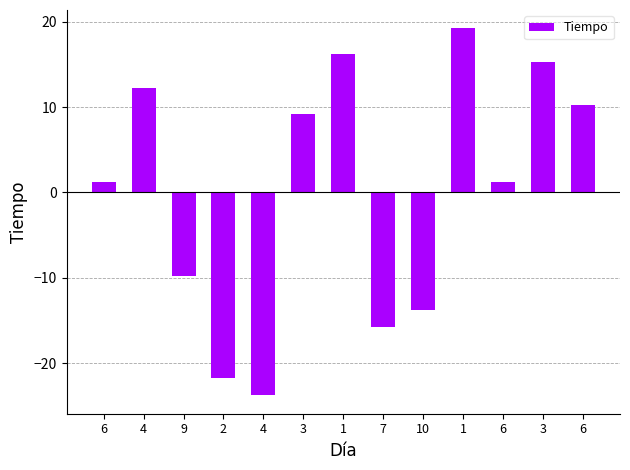

At which category does the chart reach its peak across all series?

1